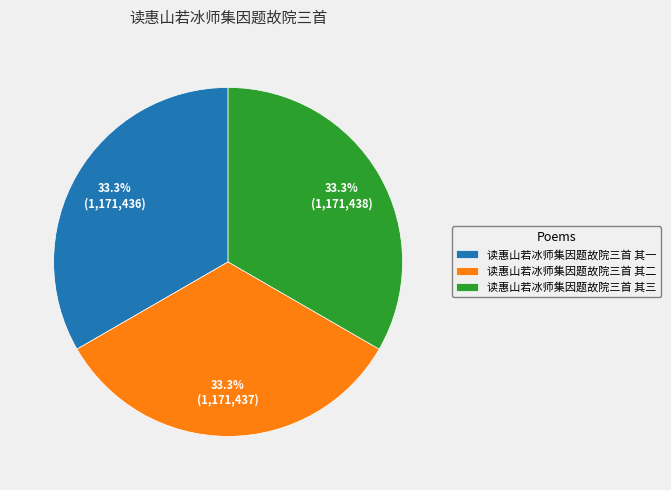

How many segments does this pie chart have?

3